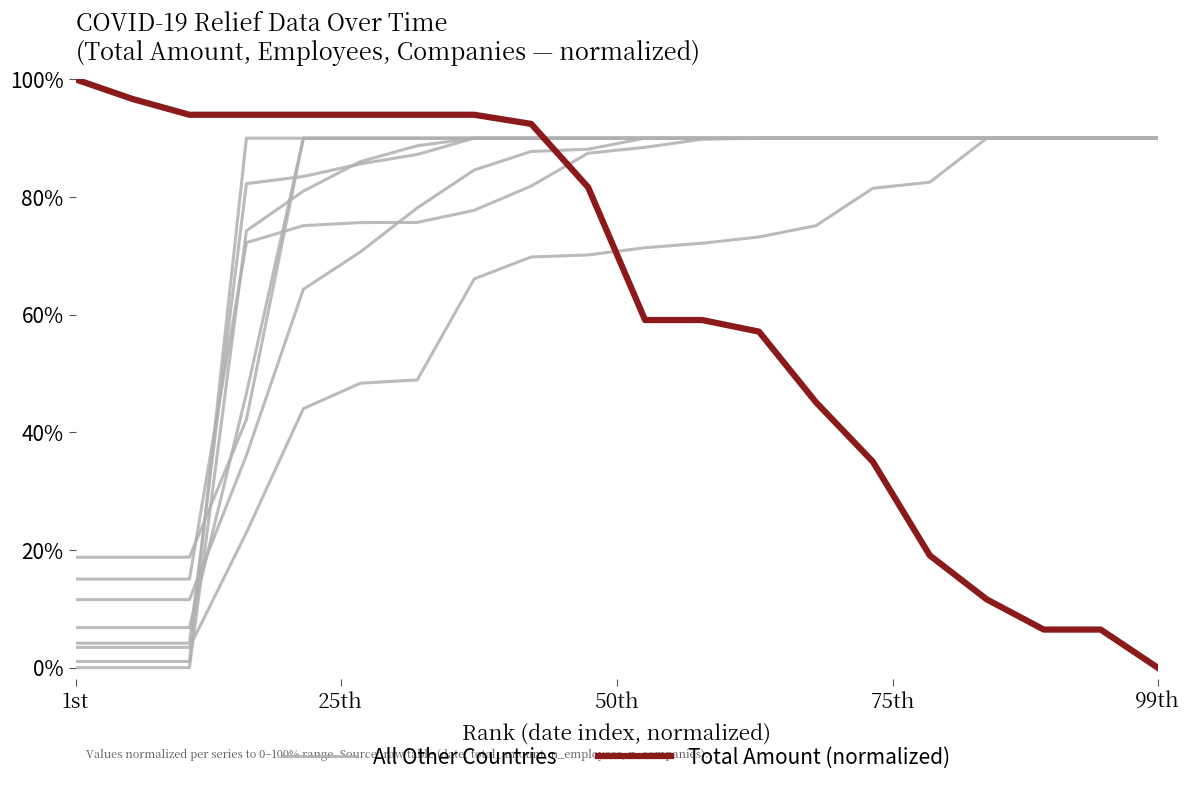

What are all the series names shown in the legend?

All Other Countries, Total Amount (normalized)